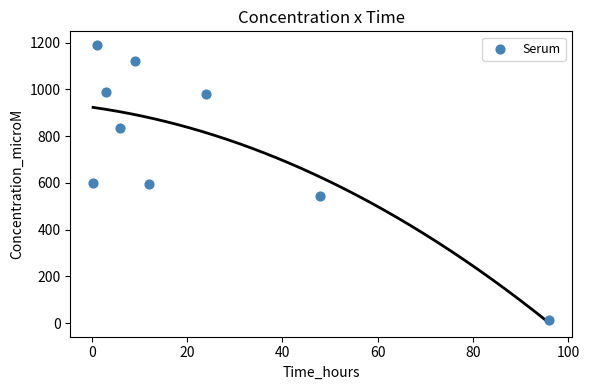

What is the average Y value?

763.4